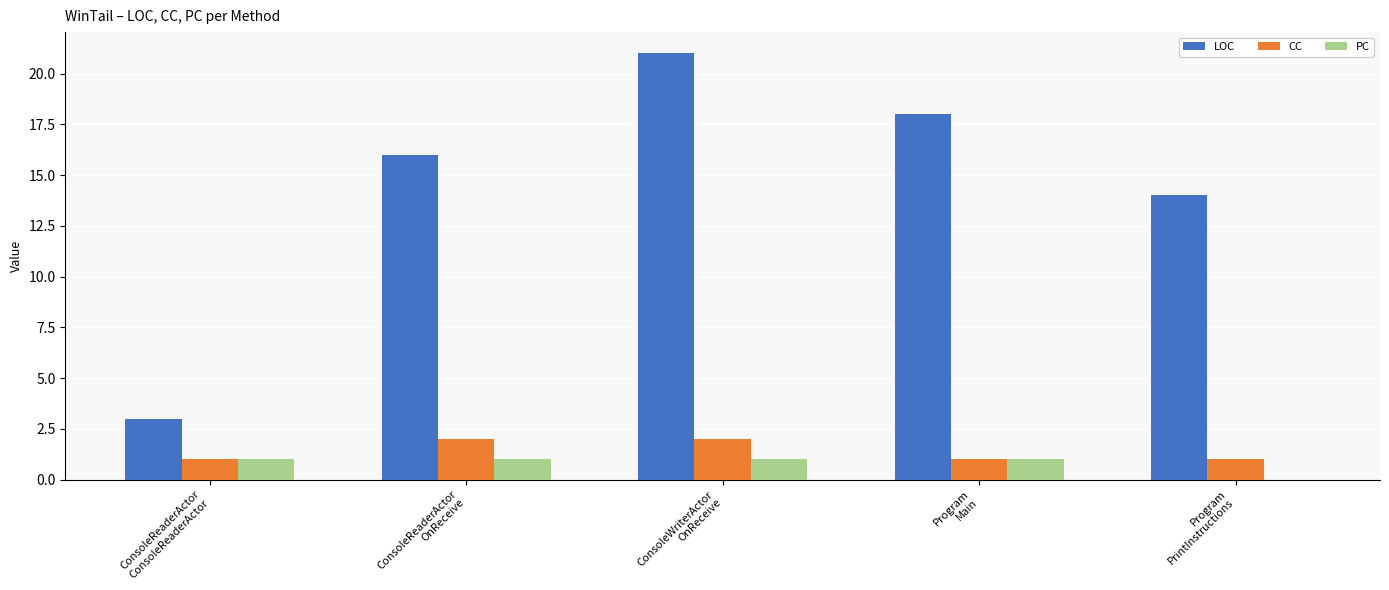

What are all the series names shown in the legend?

LOC, CC, PC